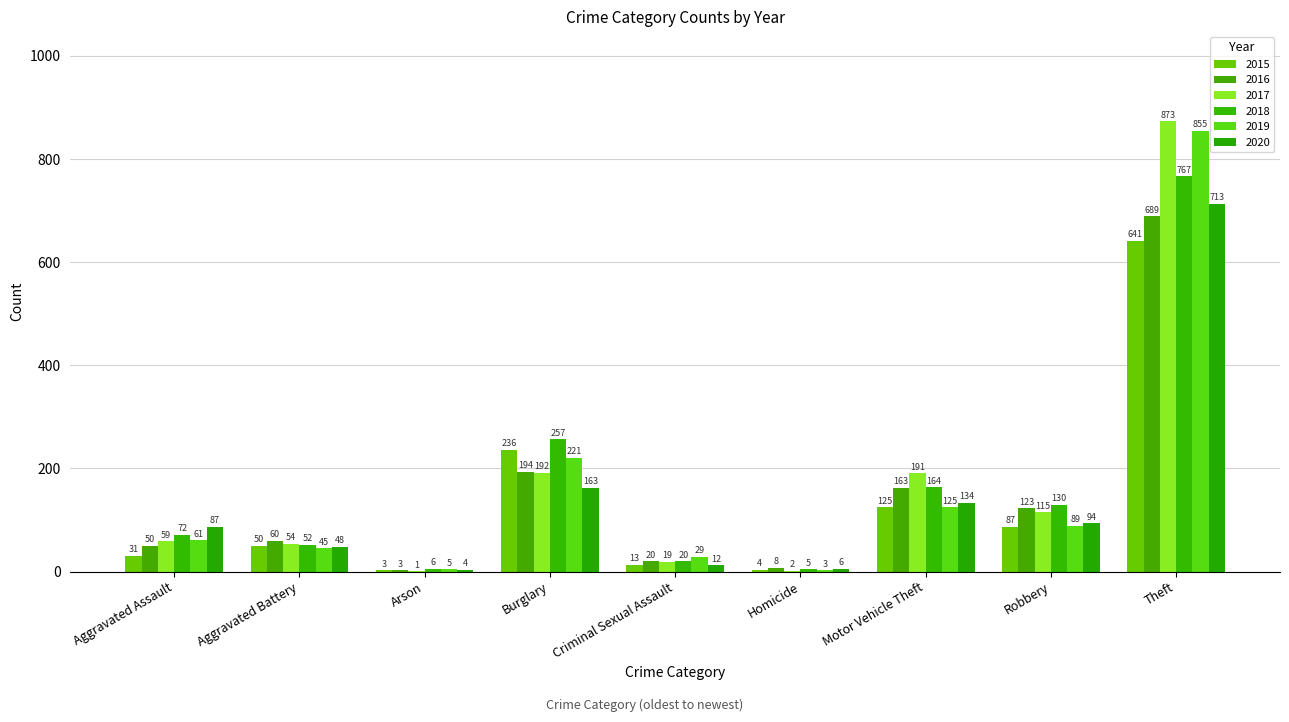

The value of 2015 at Aggravated Assault is 44. True or false?

False